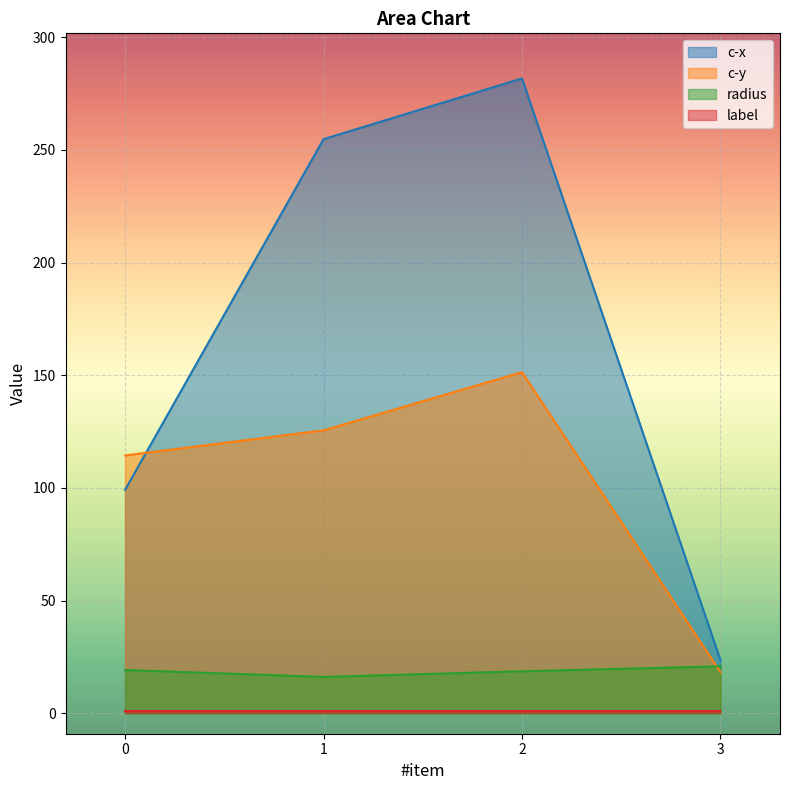

What is the value of the c-y point at the 3rd from the left?

151.4